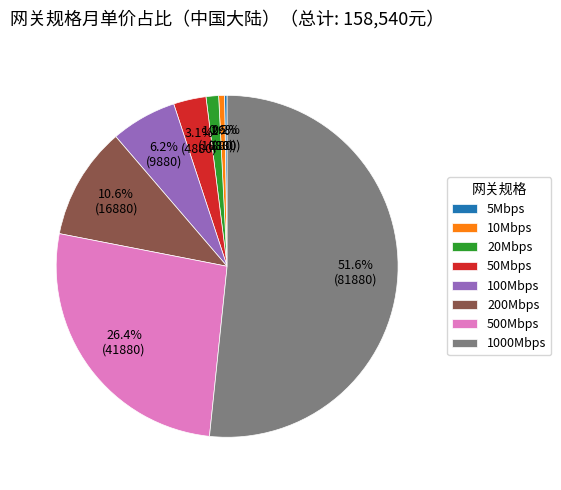

Which slice is the largest?

1000Mbps